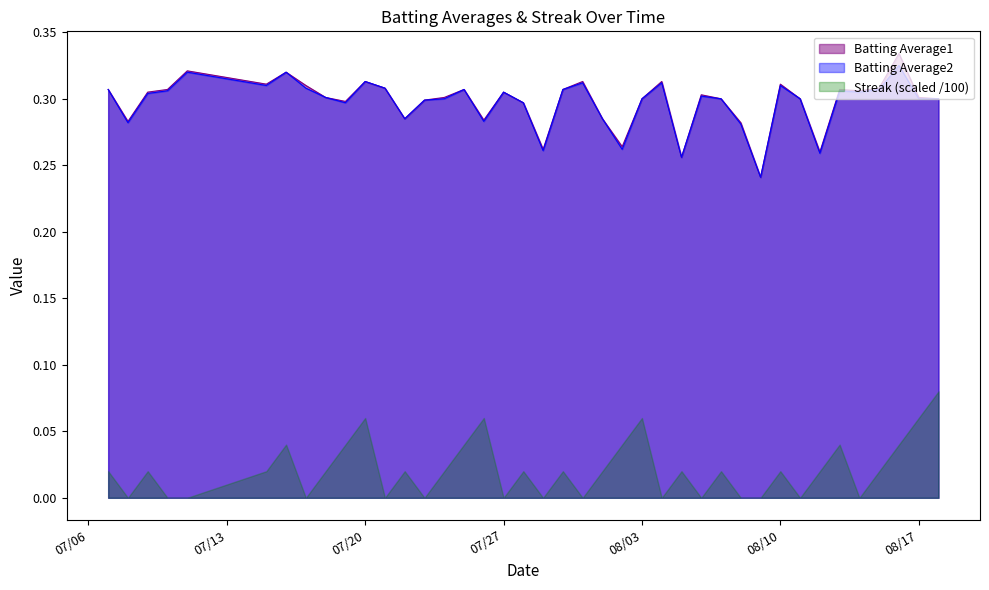

True or false: Batting Average2 and Streak (scaled /100) intersect in this chart.

False